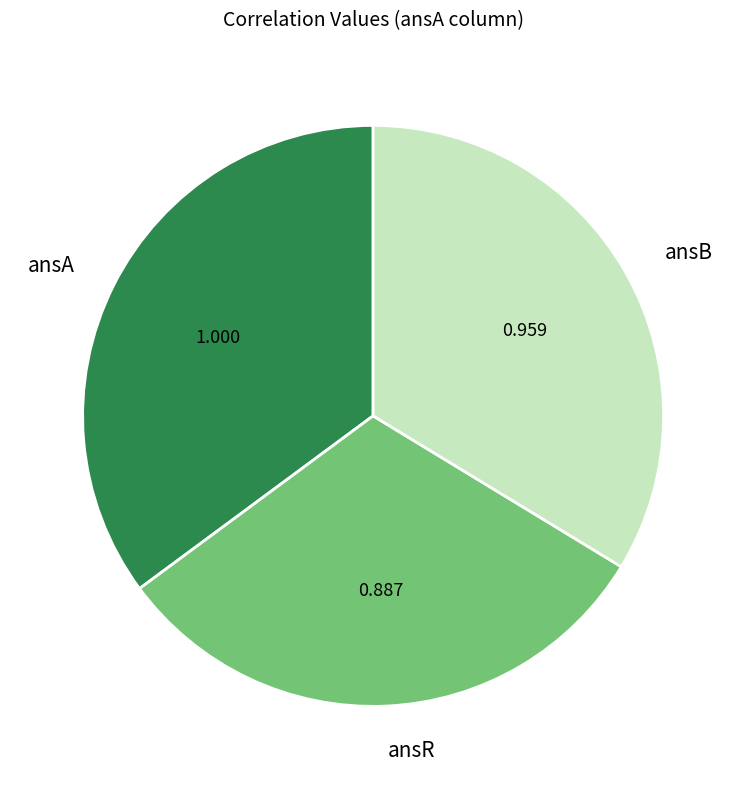

How many slices are in this pie chart?

3